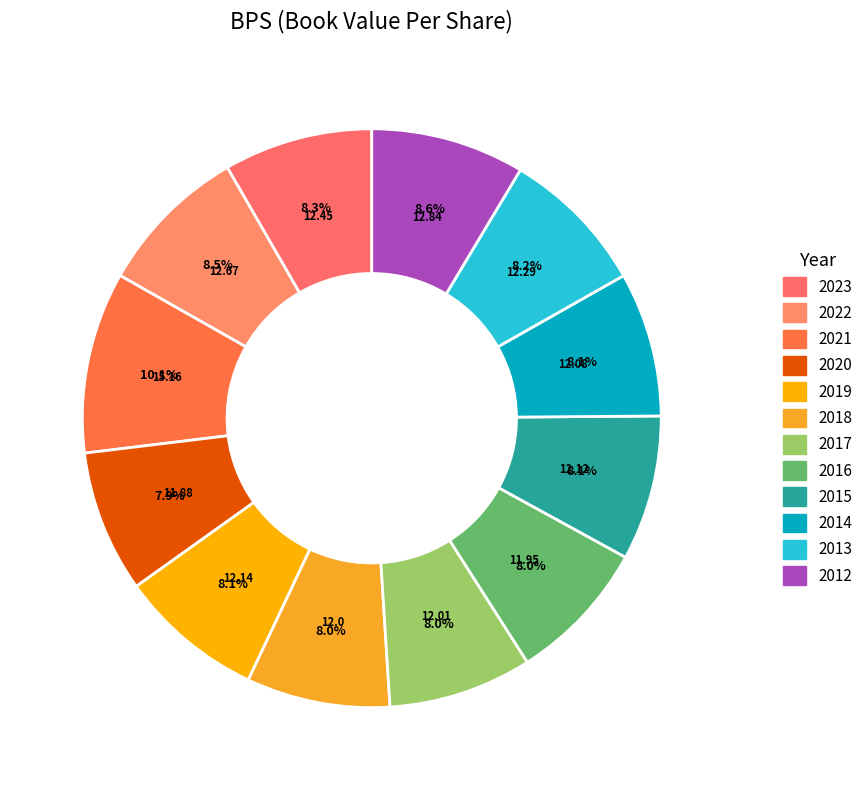

How many slices are in this pie chart?

12